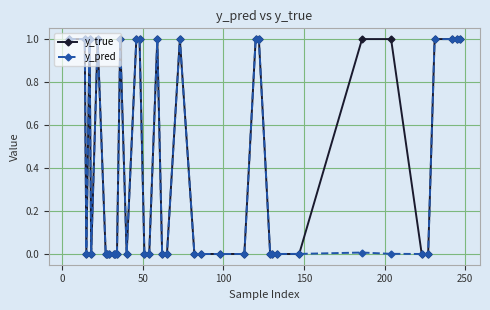

Rank the series by their average value, from highest to lowest.

y_true, y_pred